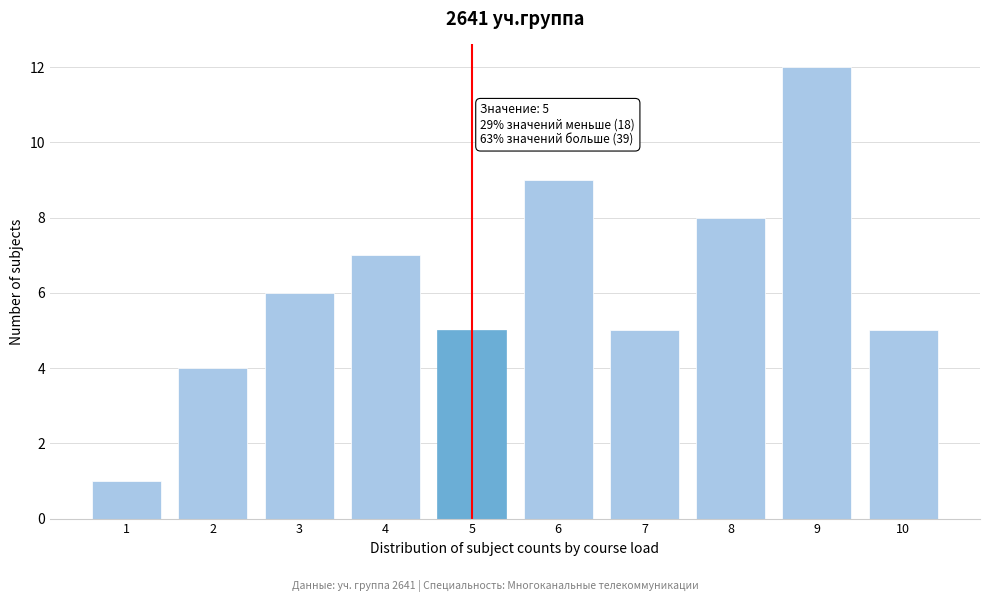

Reading right to left, extract all data points from this chart.

5	12	8	5	9	5	7	6	4	1